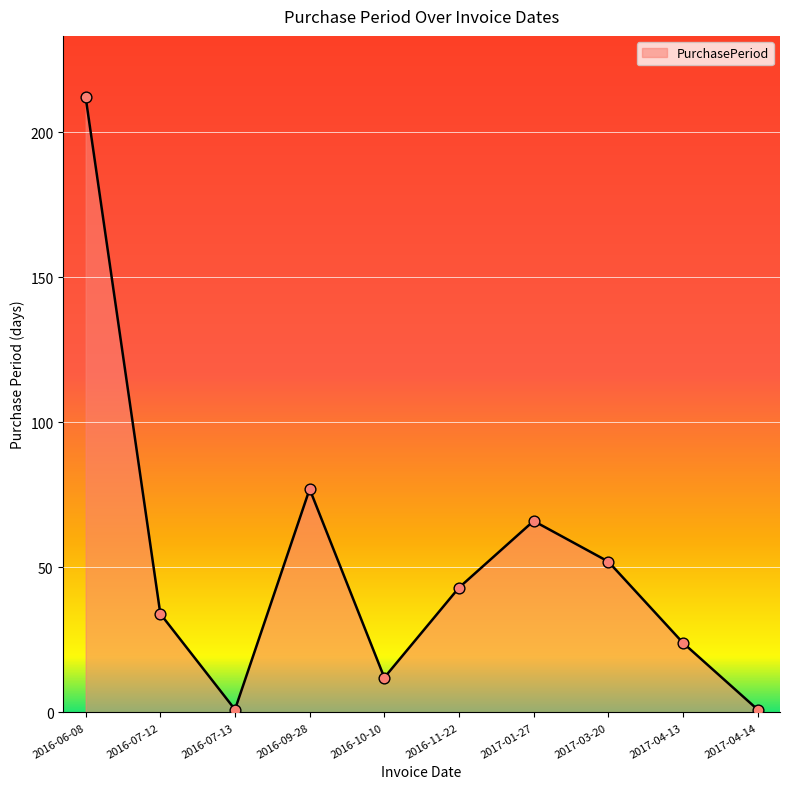

What is the change in value from 2016-07-13 to 2017-01-27?

+65